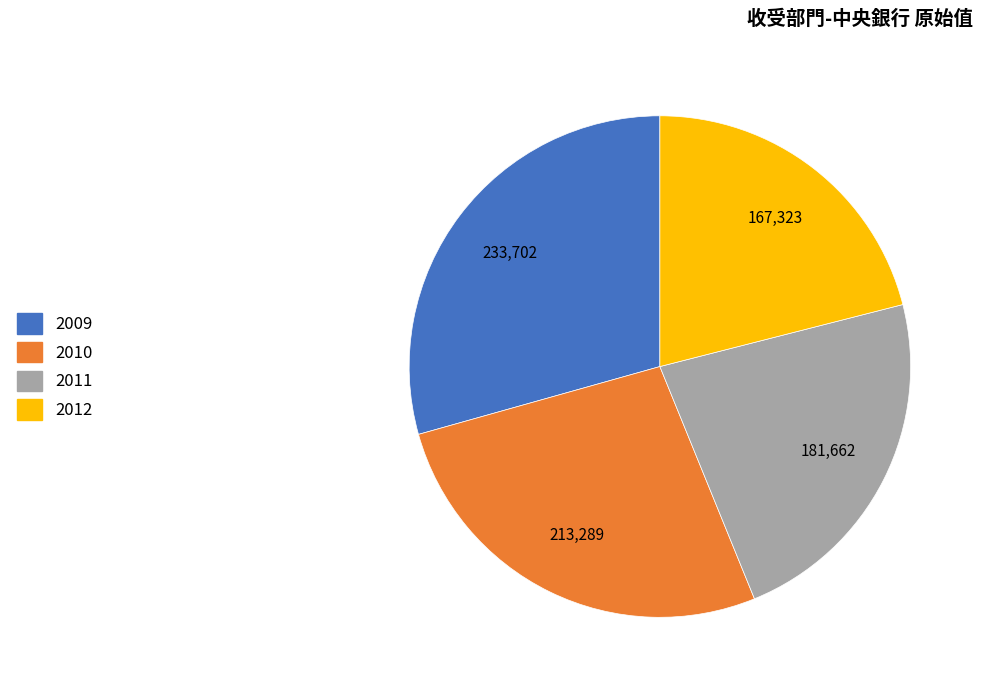

Is the sum of 2012 and 2009 greater than half?

Yes